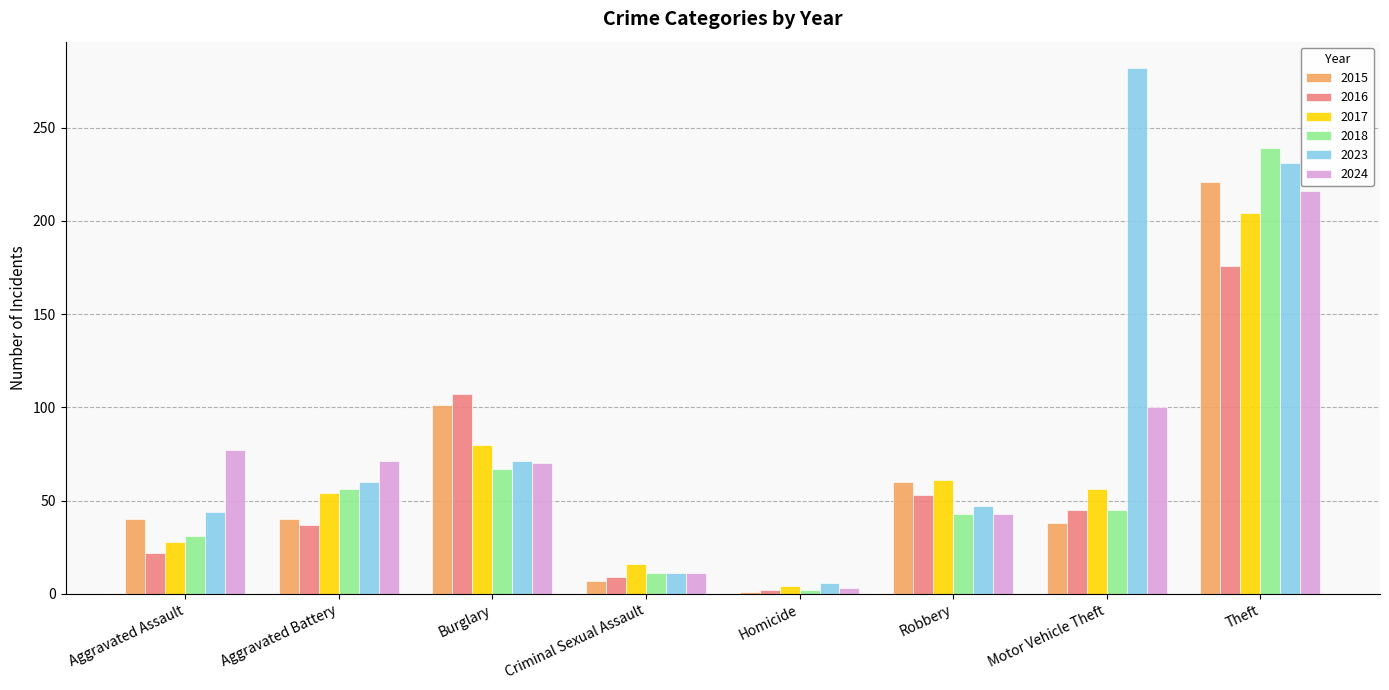

How many groups of bars are there?

8